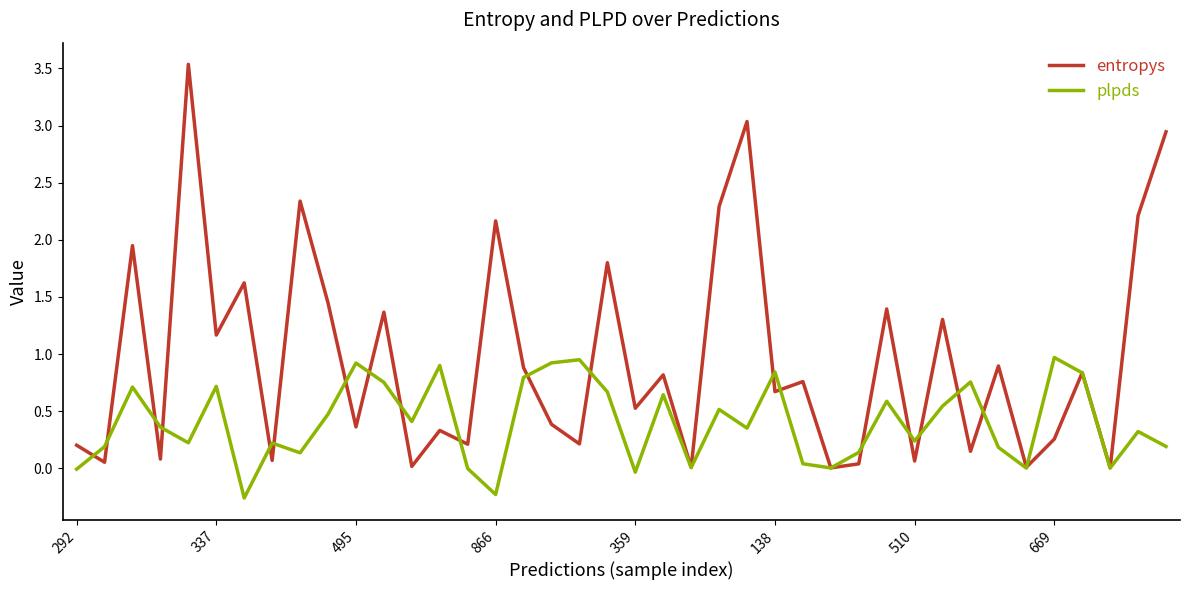

List the series in order of their overall mean, lowest first.

plpds, entropys